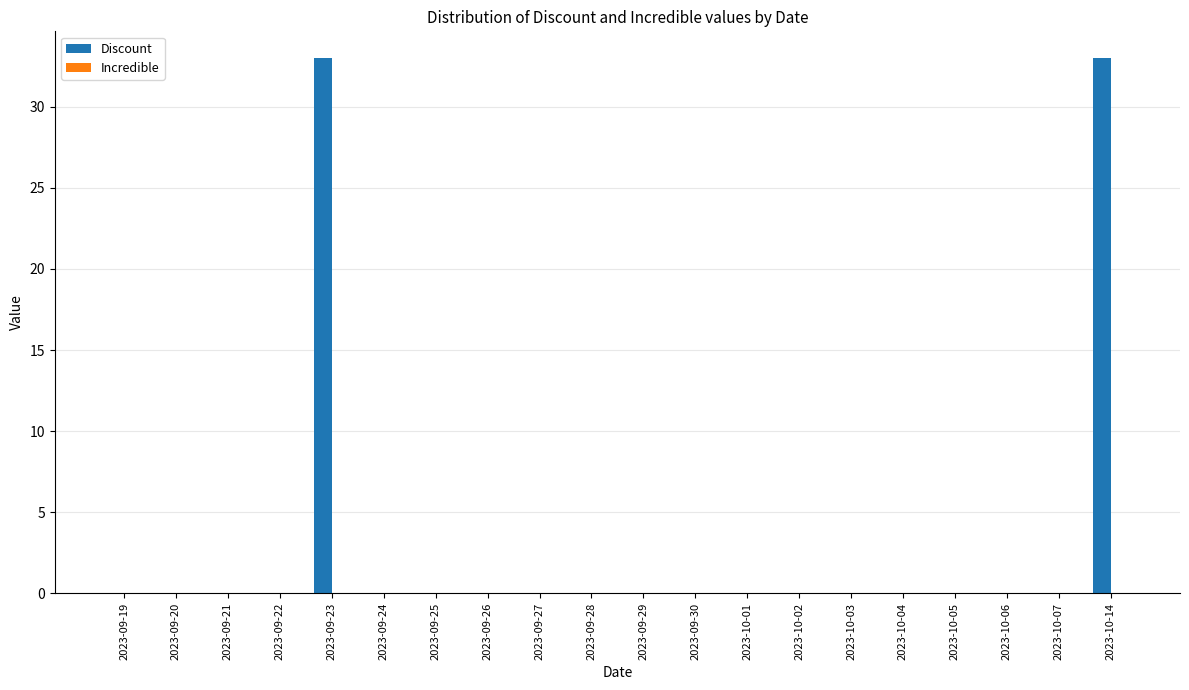

True or false: the data shows 0 at 2023-10-01.

True